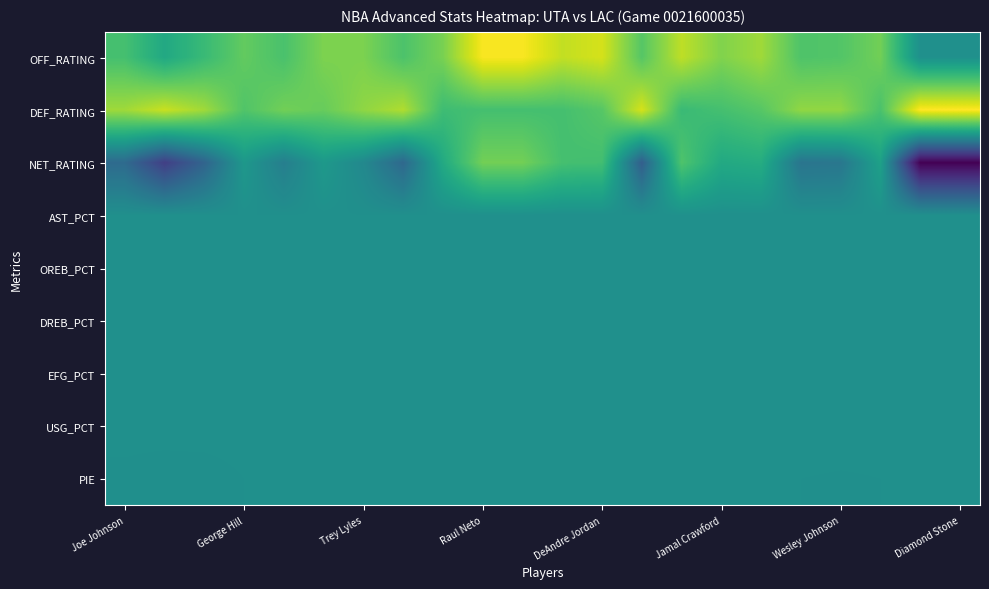

Rank the series by their maximum value, from highest to lowest.

DEF_RATING, OFF_RATING, NET_RATING, AST_PCT, EFG_PCT, PIE, DREB_PCT, USG_PCT, OREB_PCT